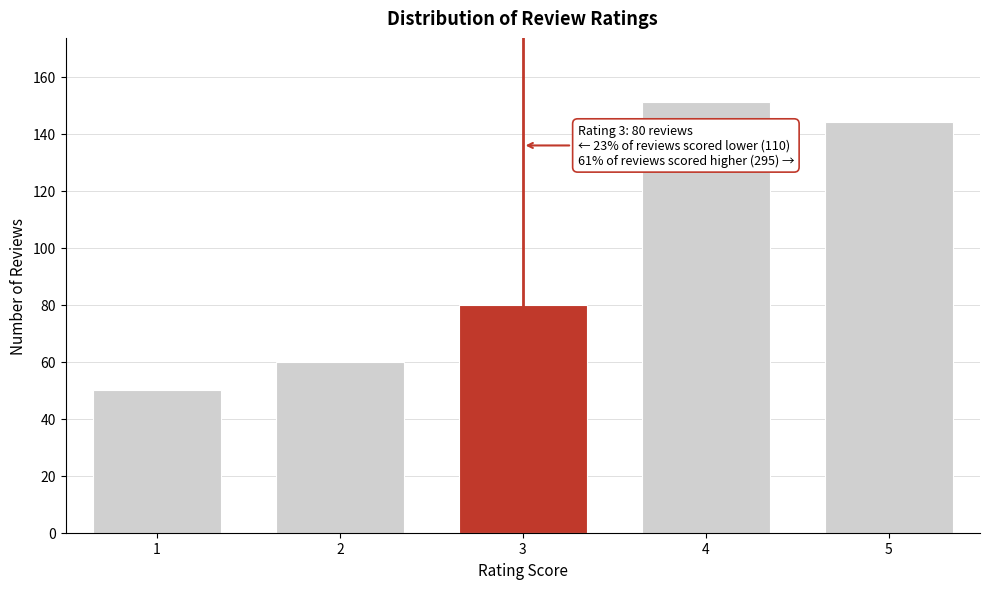

Reading right to left, list all the values displayed in this chart.

5=144	4=151	3=80	2=60	1=50